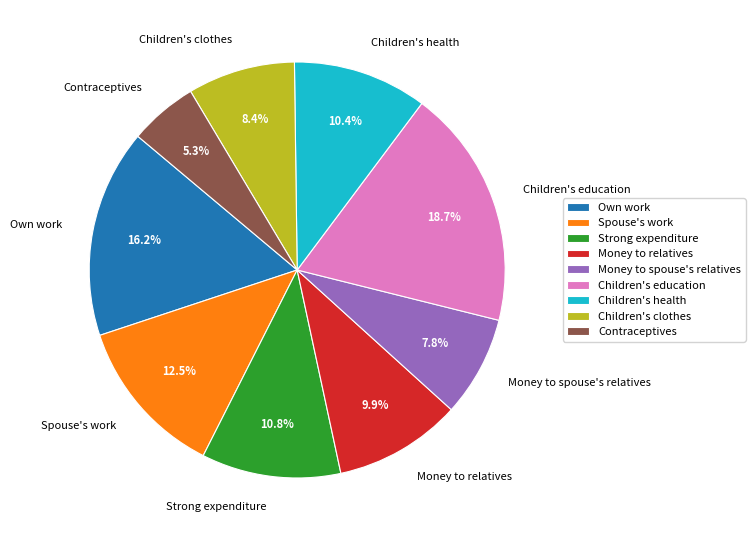

What is the smallest slice in the pie chart?

Contraceptives